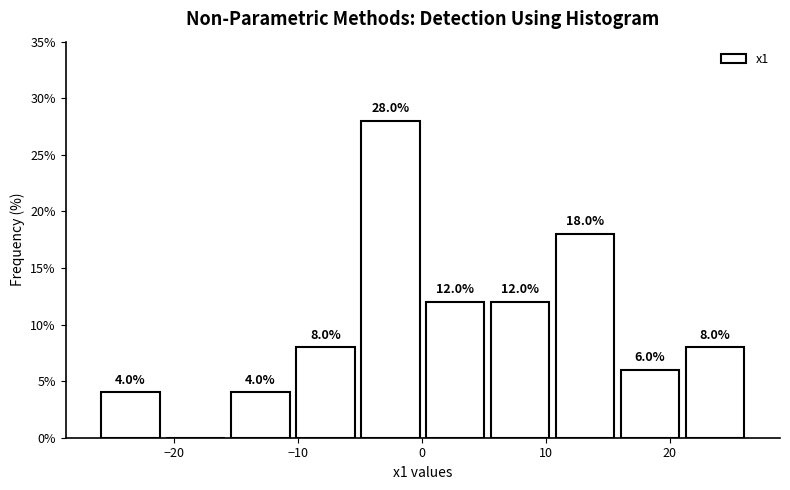

Which range on the x-axis has the tallest bar?

-5 to 0